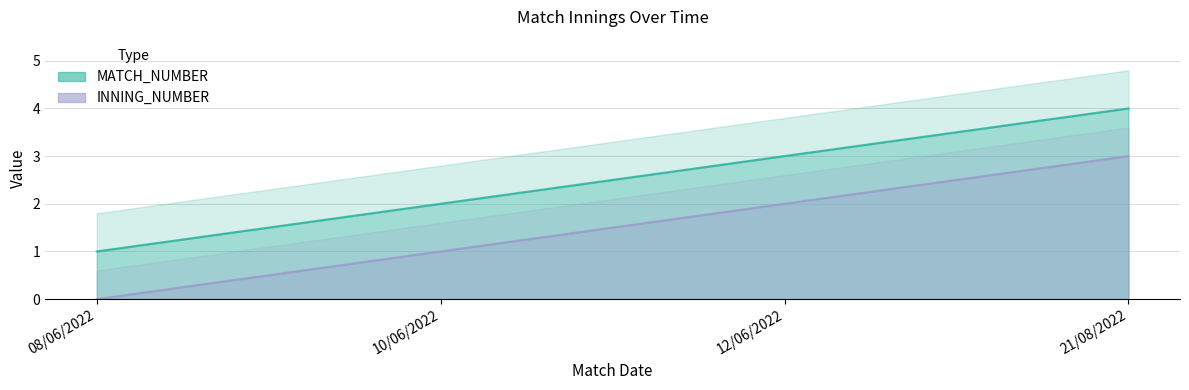

Which series has the widest spread of values?

MATCH_NUMBER